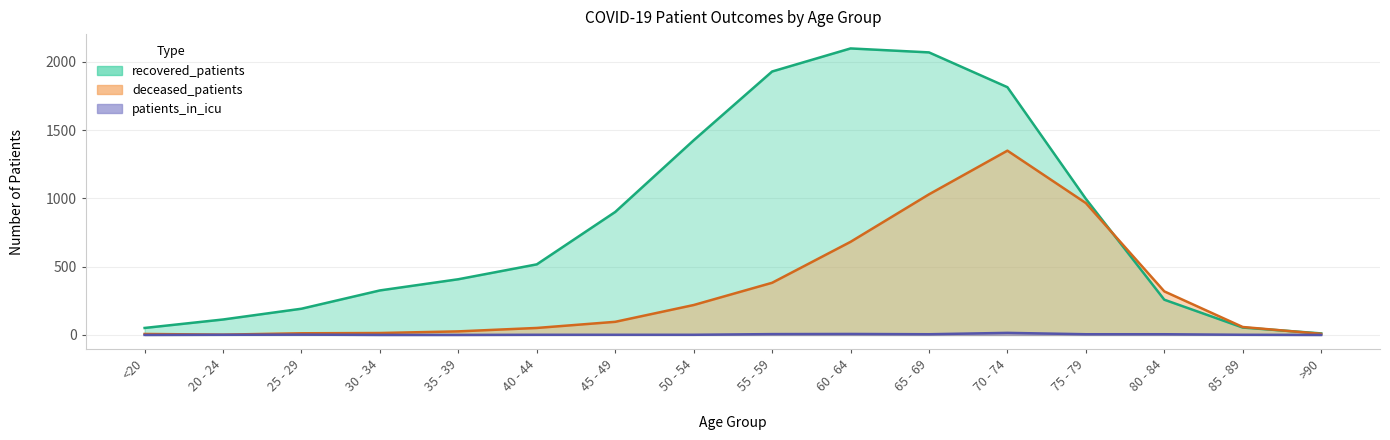

At which category is the sum across all series the highest?

70 - 74